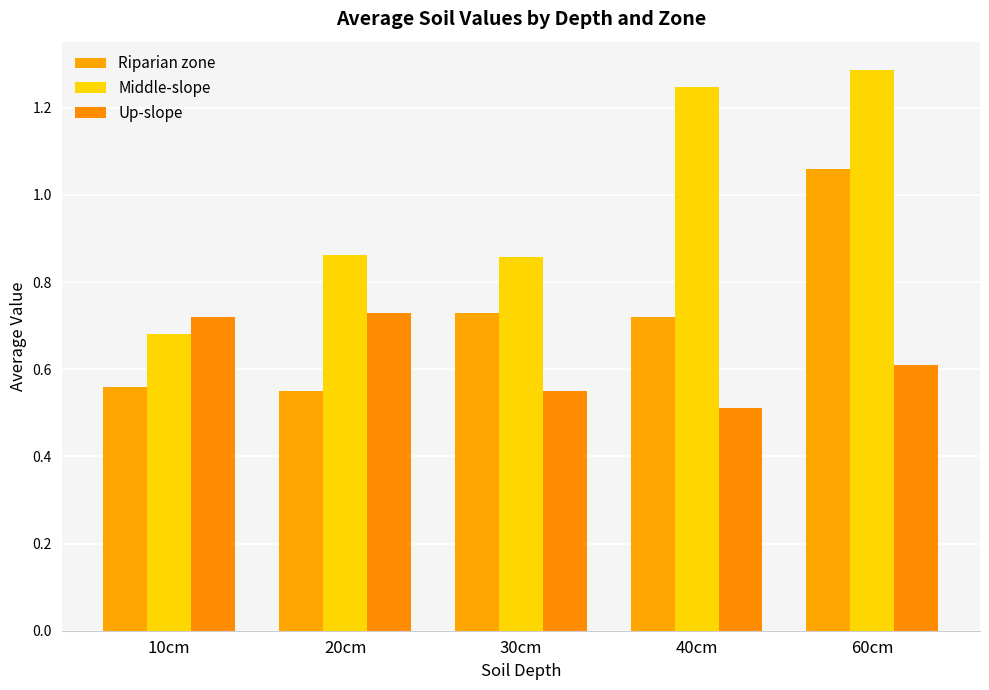

What is the sum of all Up-slope values?

3.1